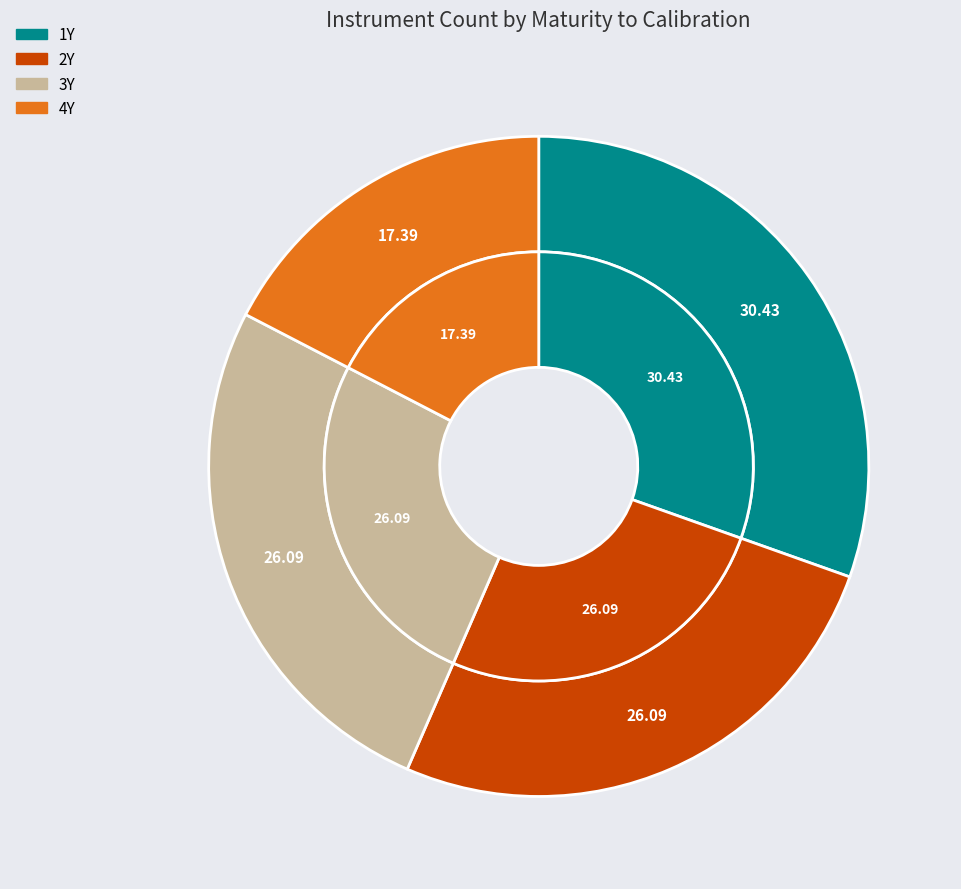

Is there a majority slice in this chart?

No